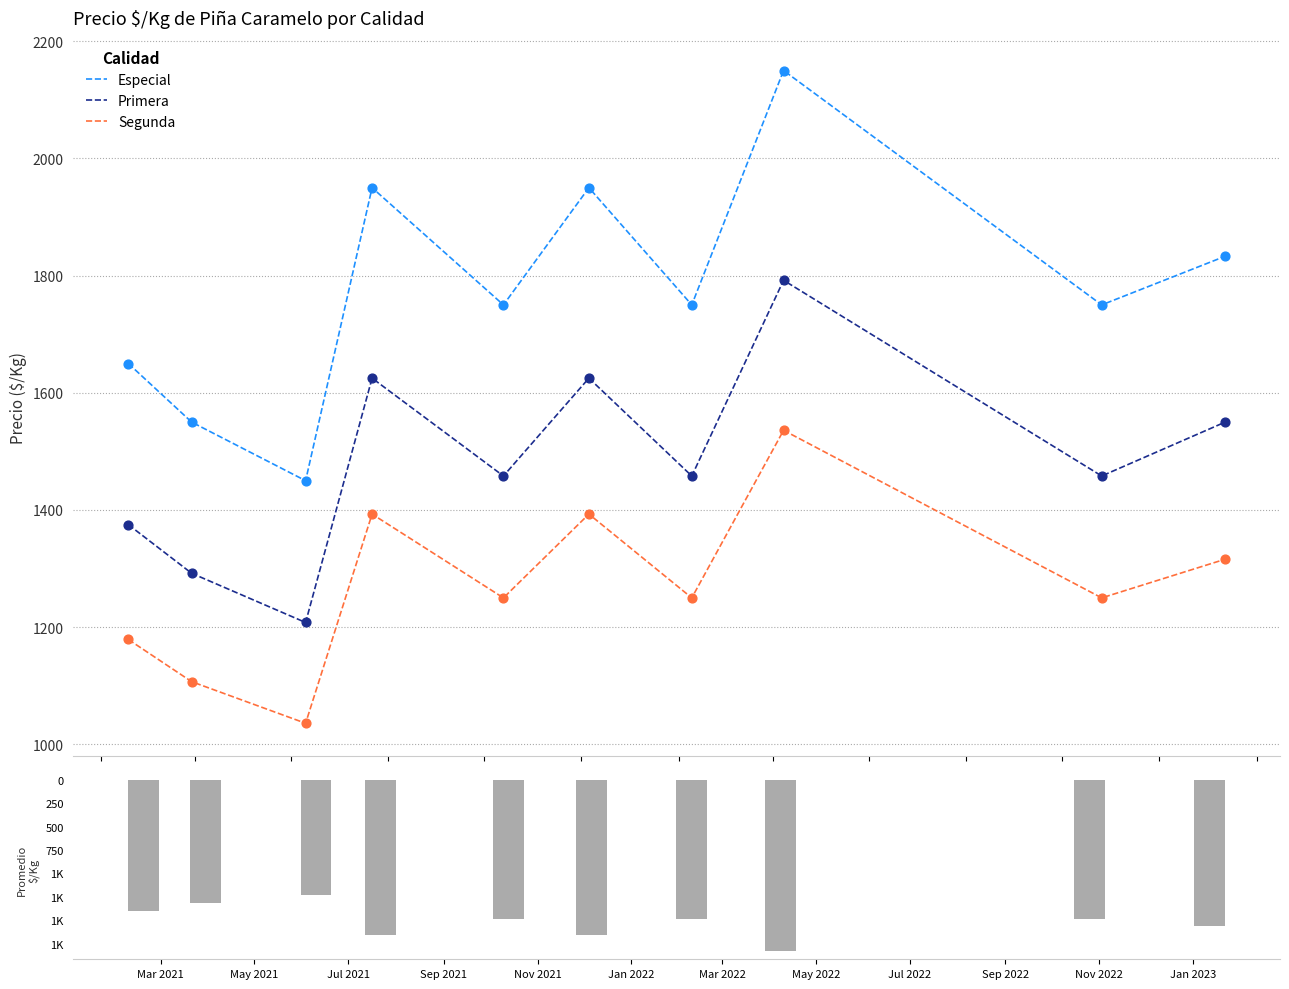

What is the highest value of the Primera series?

1792